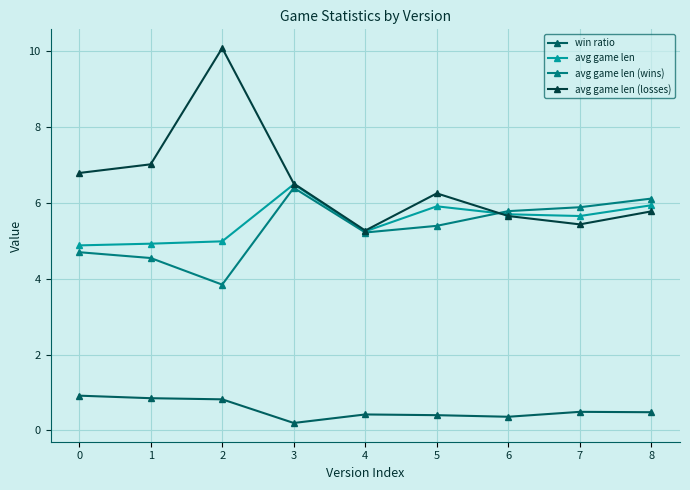

At which category does avg game len (losses) reach its first local peak?

2